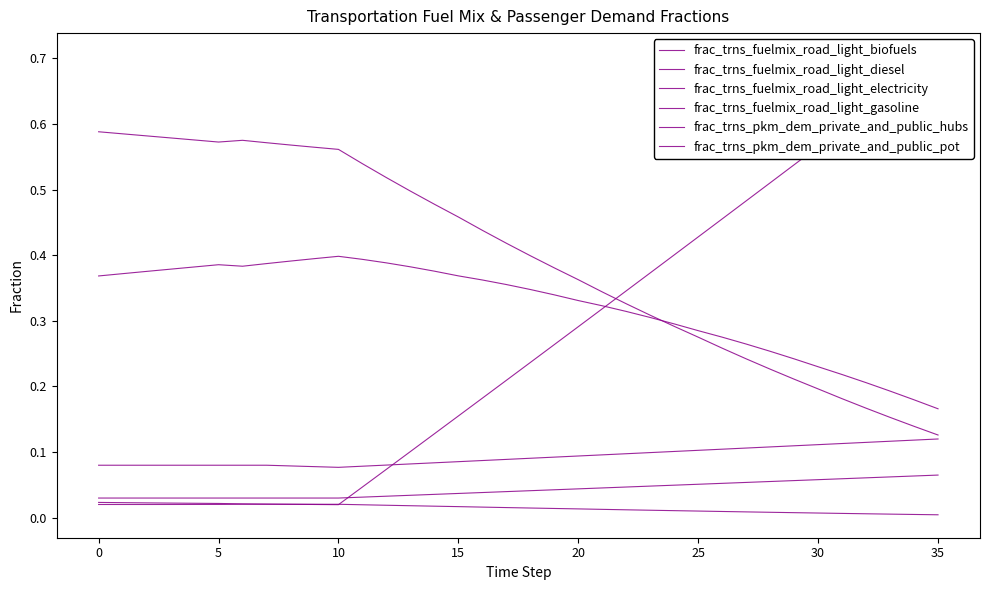

Between 10 and 15, which series saw the biggest shift?

frac_trns_fuelmix_road_light_gasoline